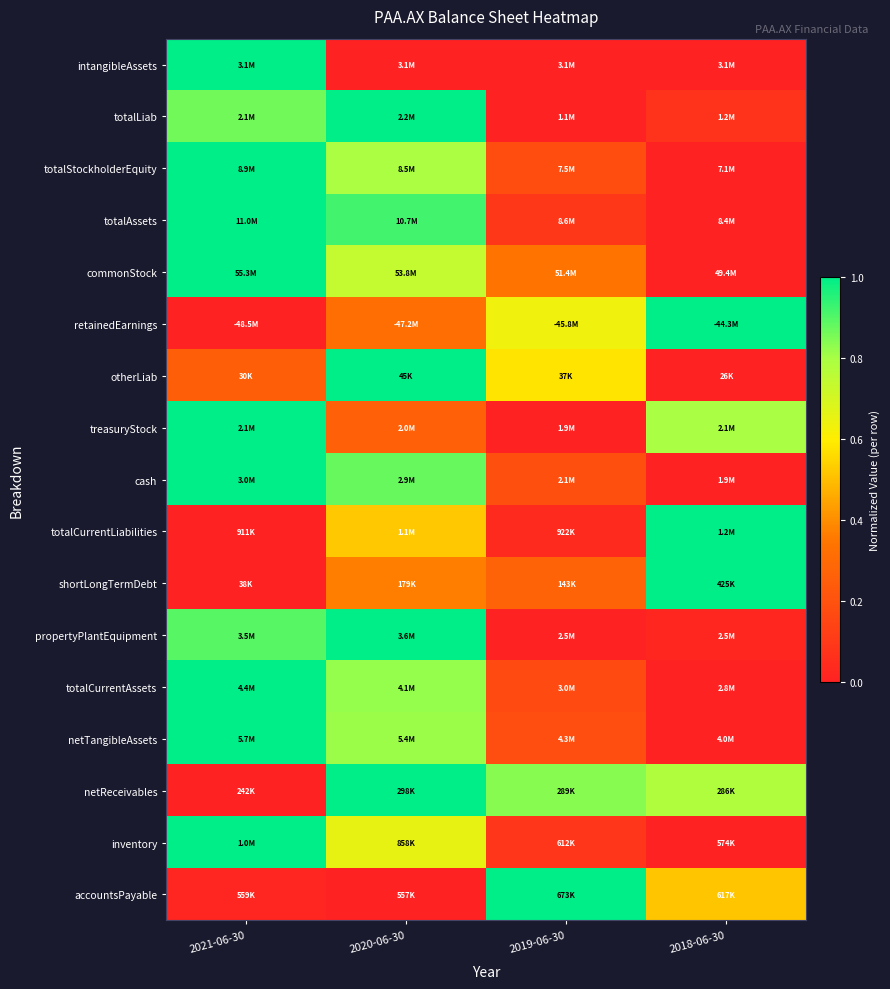

How many categories are shown in the chart?

4